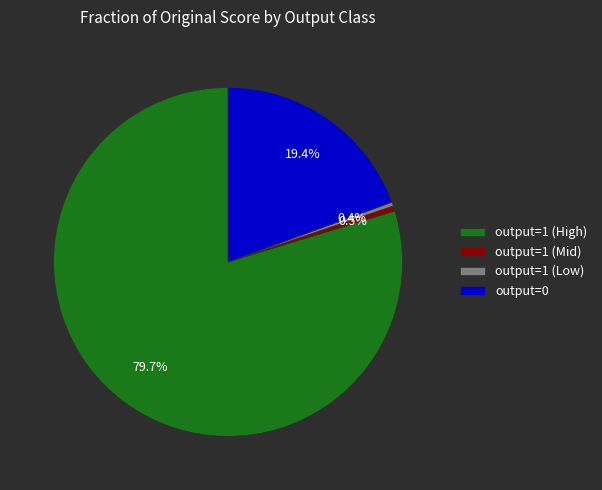

Which category has the biggest portion of the pie?

output=1 (High)